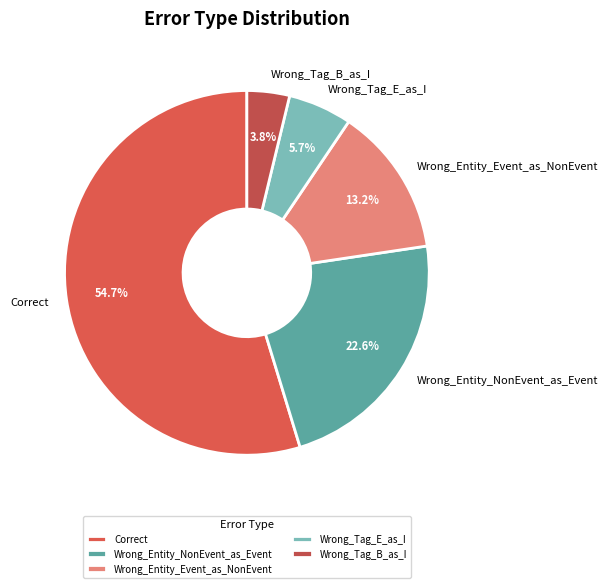

Which slice represents more than half of the pie?

Correct